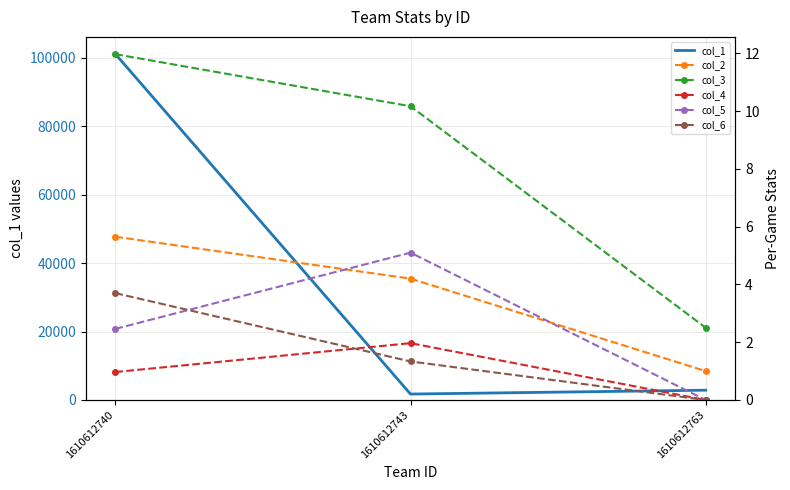

Does the chart have visible grid lines?

Yes